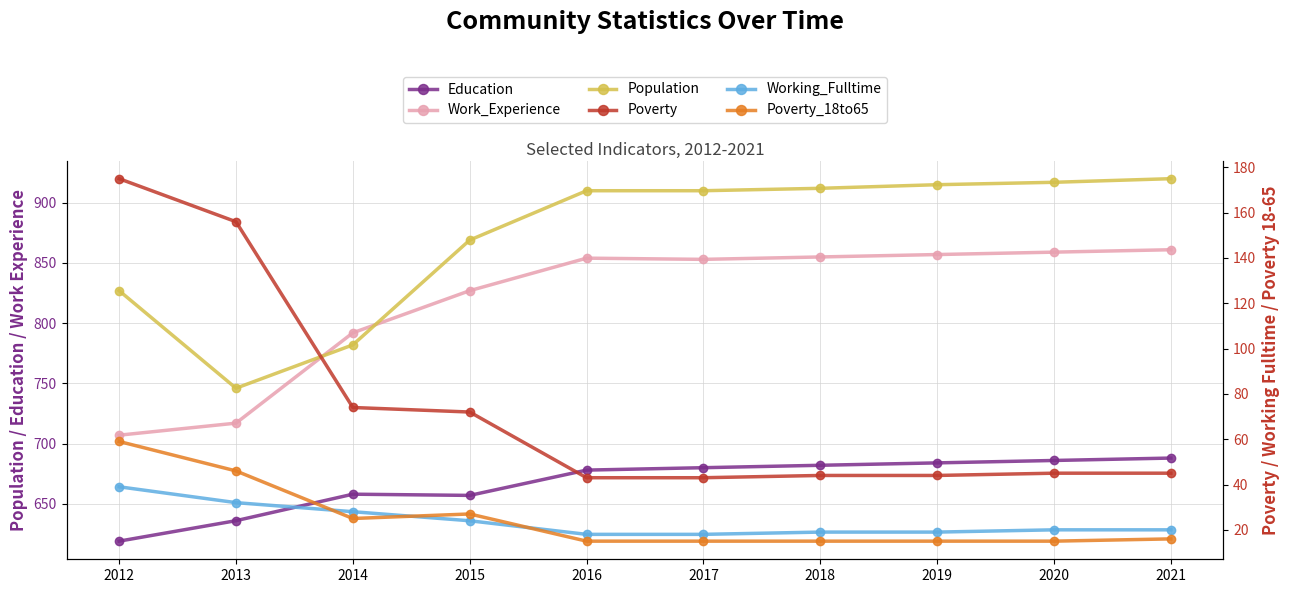

True or false: Population has more than 1 interior local peaks.

False